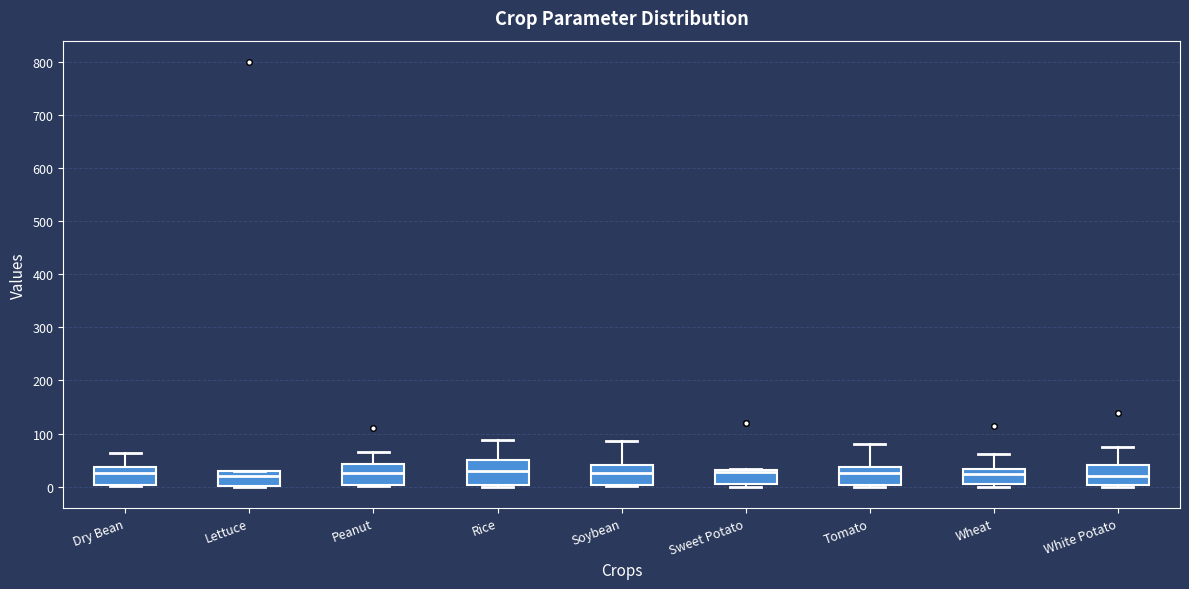

Reading left to right, transcribe this box plot: for each box, give where its median line is, the range the box spans, and where its two whiskers end, as read against the y-axis. The values are not printed on the chart, so give them approximately, as read against the axis.

Dry Bean: median 30, box 0 to 40, whiskers 0 (just below the box's lower edge) to 60
Lettuce: median 20, box 0 to 30, whiskers 0 to 30
Peanut: median 30, box 0 to 40, whiskers 0 (just below the box's lower edge) to 70
Rice: median 30, box 0 to 50, whiskers 0 (just below the box's lower edge) to 90
Soybean: median 30, box 0 to 40, whiskers 0 (just below the box's lower edge) to 90
Sweet Potato: median 30 (just below the box's upper edge), box 10 to 30, whiskers 0 to 30
Tomato: median 30, box 0 to 40, whiskers 0 (just below the box's lower edge) to 80
Wheat: median 20, box 10 to 30, whiskers 0 to 60
White Potato: median 20, box 0 to 40, whiskers 0 (just below the box's lower edge) to 80